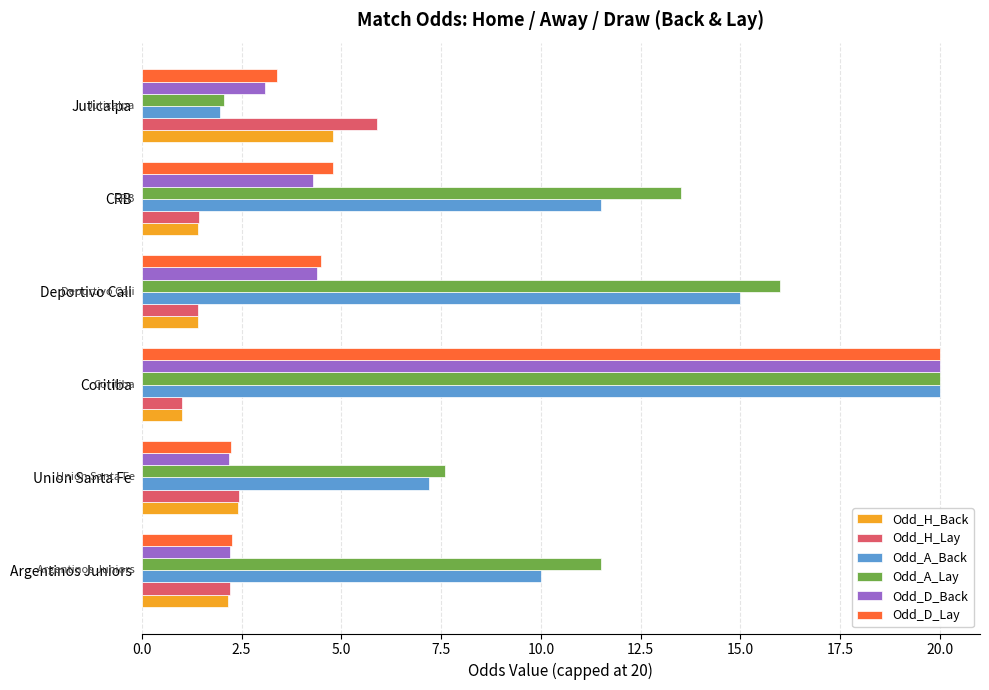

At which label does Odd_A_Lay reach its peak?

Coritiba